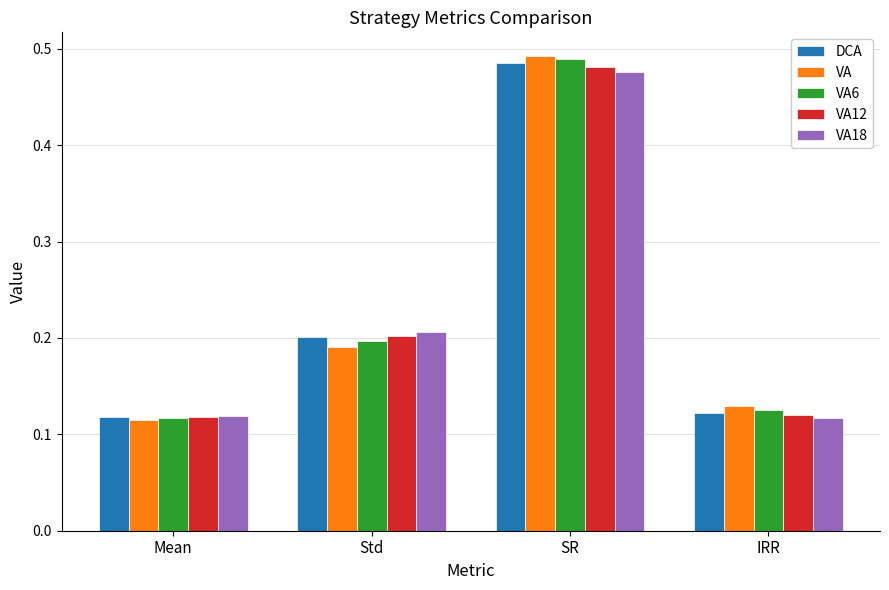

At which category is the sum across all series the highest?

SR